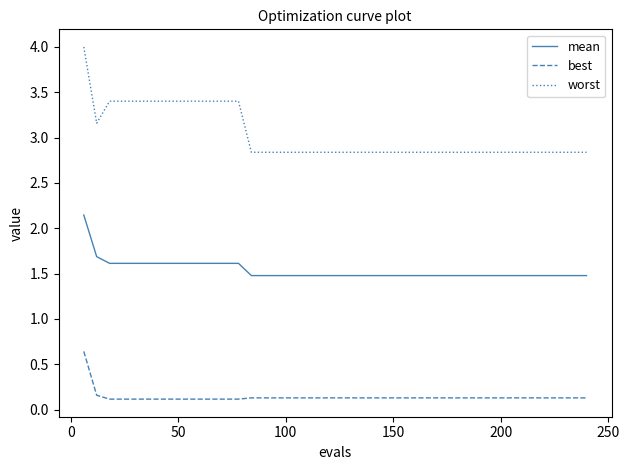

What is the difference between the maximum and minimum values in the worst series?

1.2